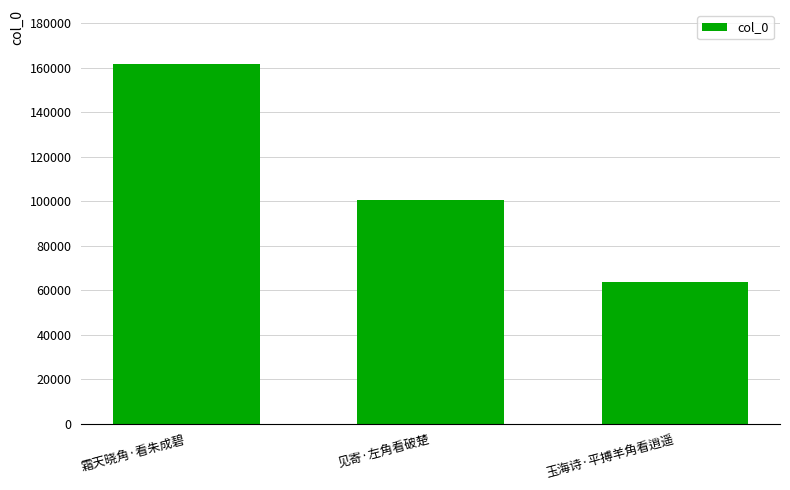

What position from the left is 见寄·左角看破楚?

2